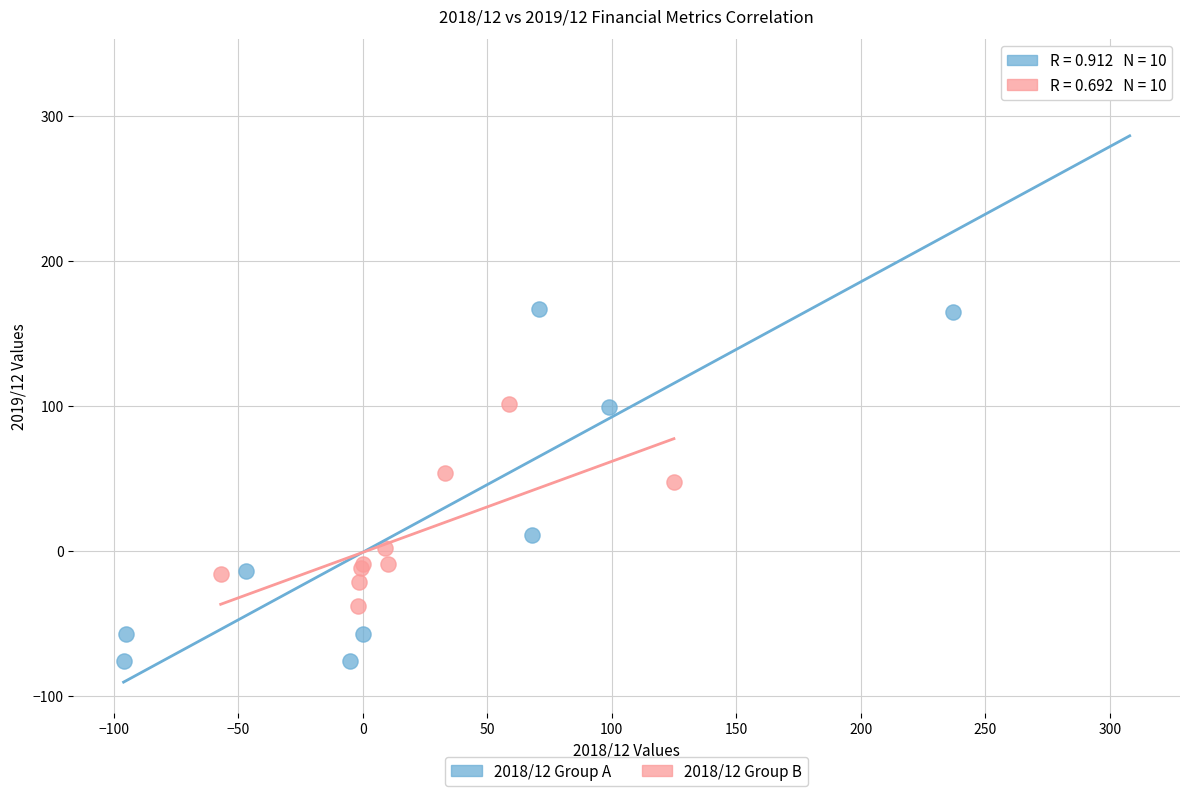

Which series reaches the minimum Y coordinate?

2018/12 Group A